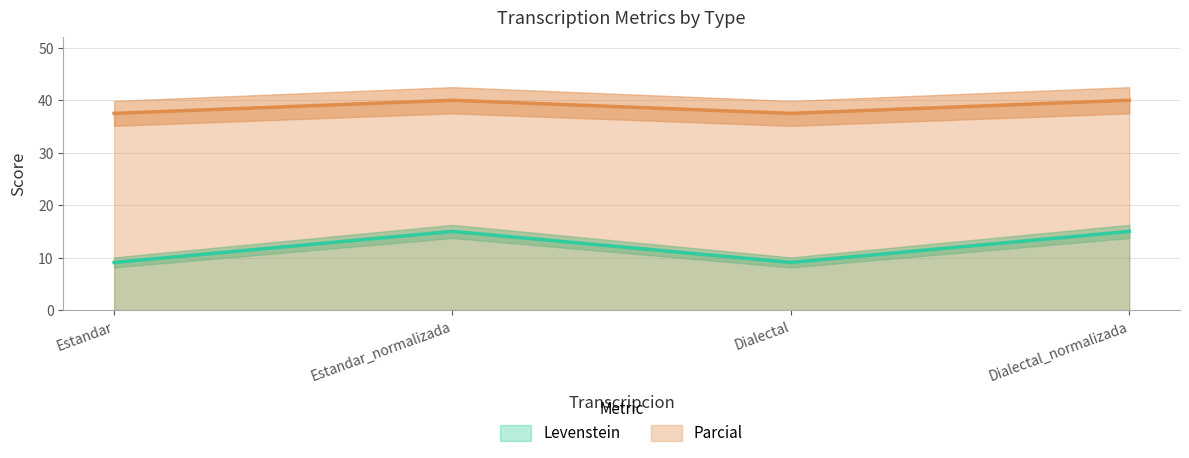

Reading right to left, what are all the values shown in this chart?

Levenstein: 15.0	9.1	15.0	9.1
Parcial: 40.0	37.5	40.0	37.5